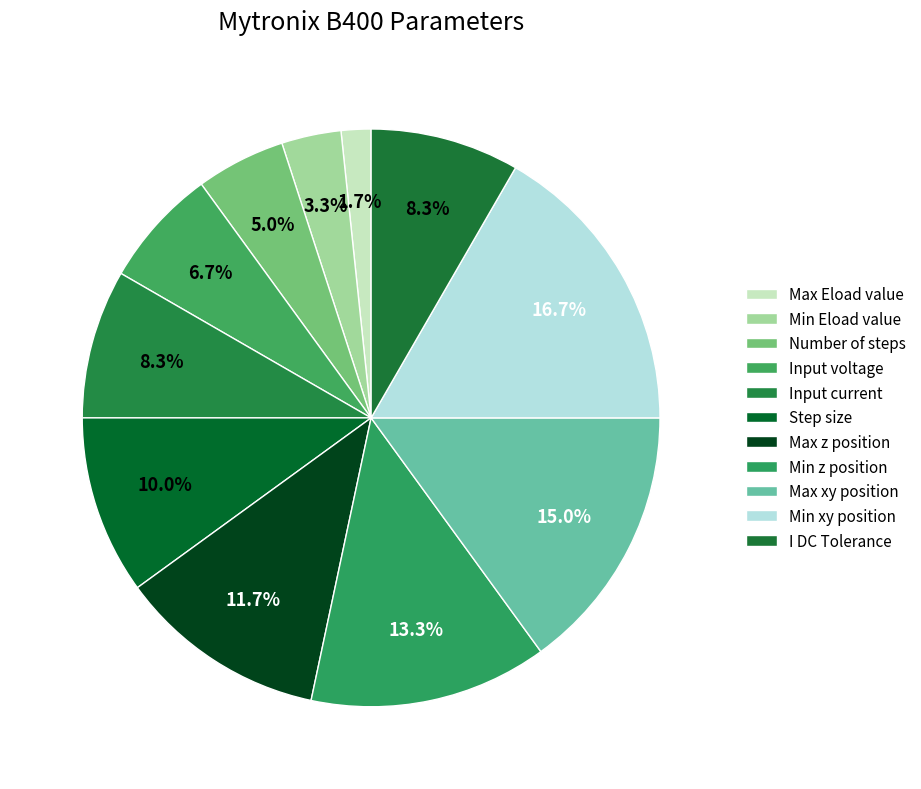

How many segments does this pie chart have?

11